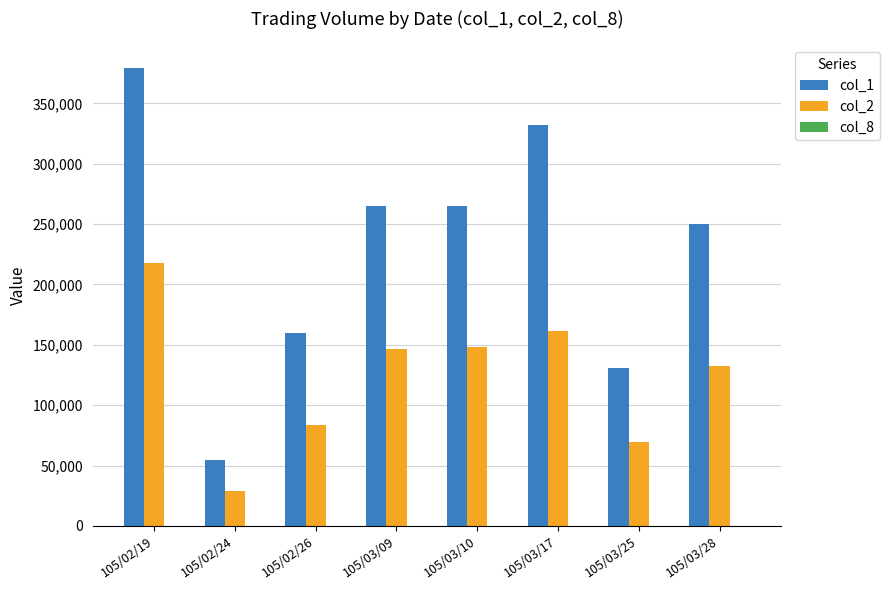

Which series changed the most between 105/02/24 and 105/03/25?

col_1